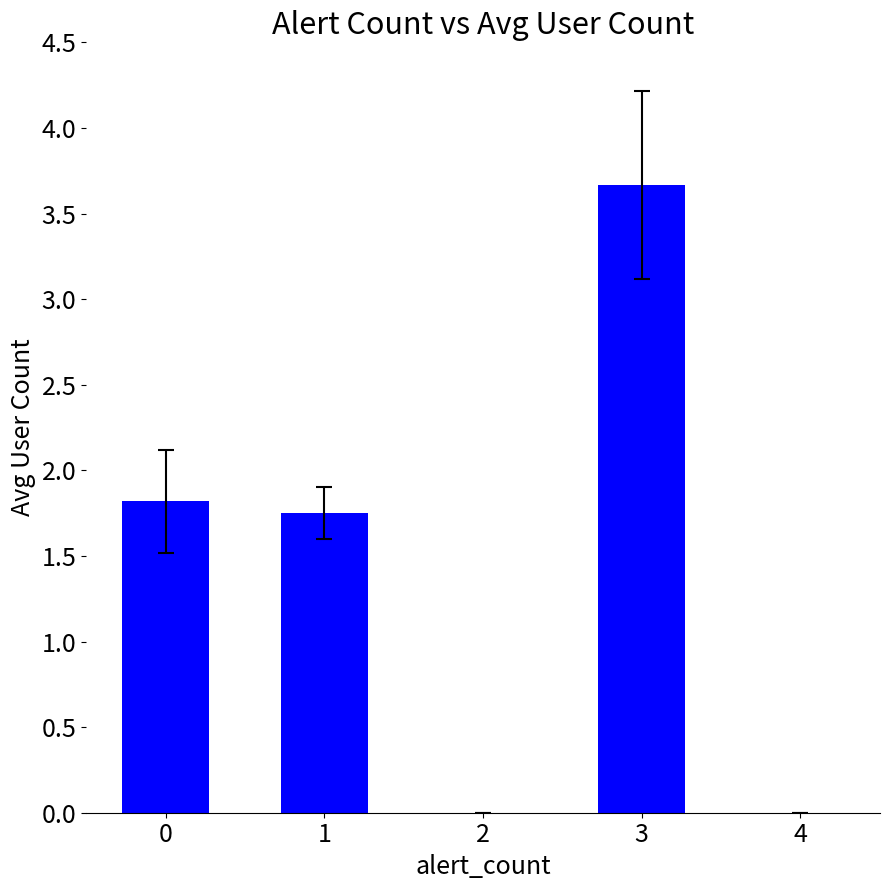

True or false: the data shows -2.5 at 4.

False